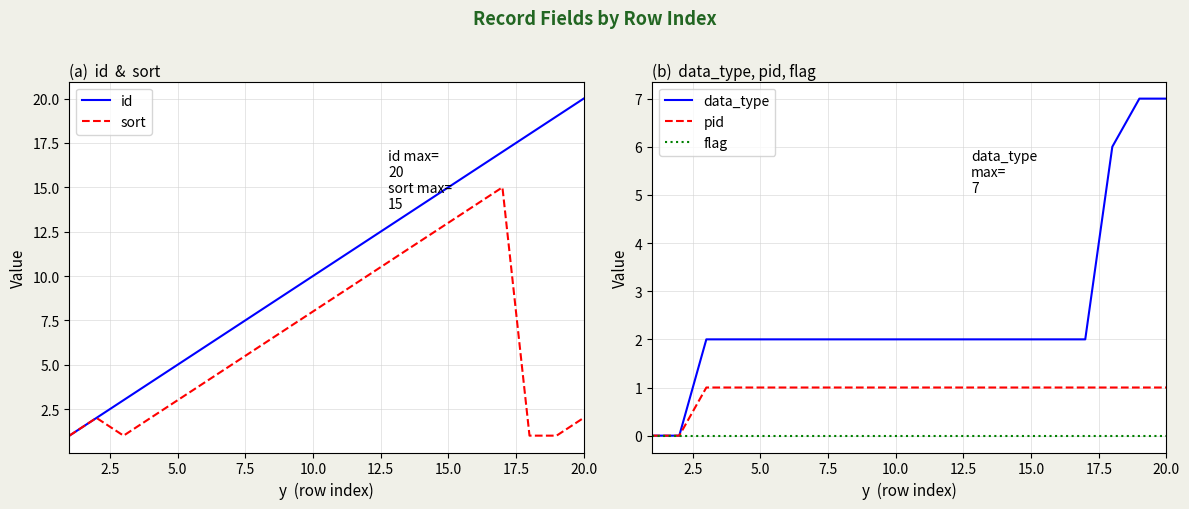

Where is sort nearest to the value 8?

10.0